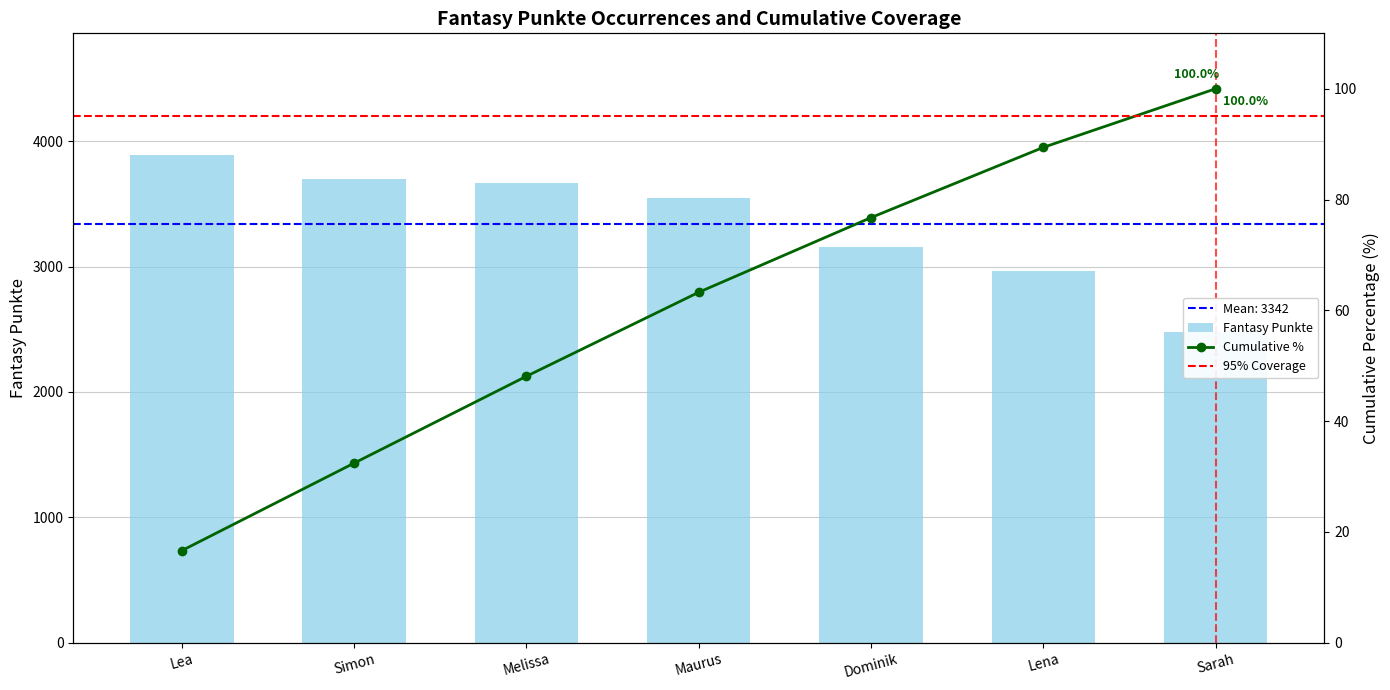

List the labels in order of value, smallest first.

Sarah, Lena, Dominik, Maurus, Melissa, Simon, Lea